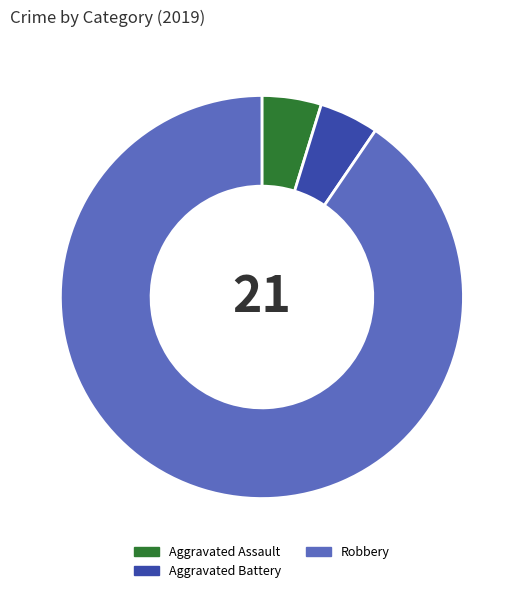

Is there any slice that represents more than half of the pie?

Yes